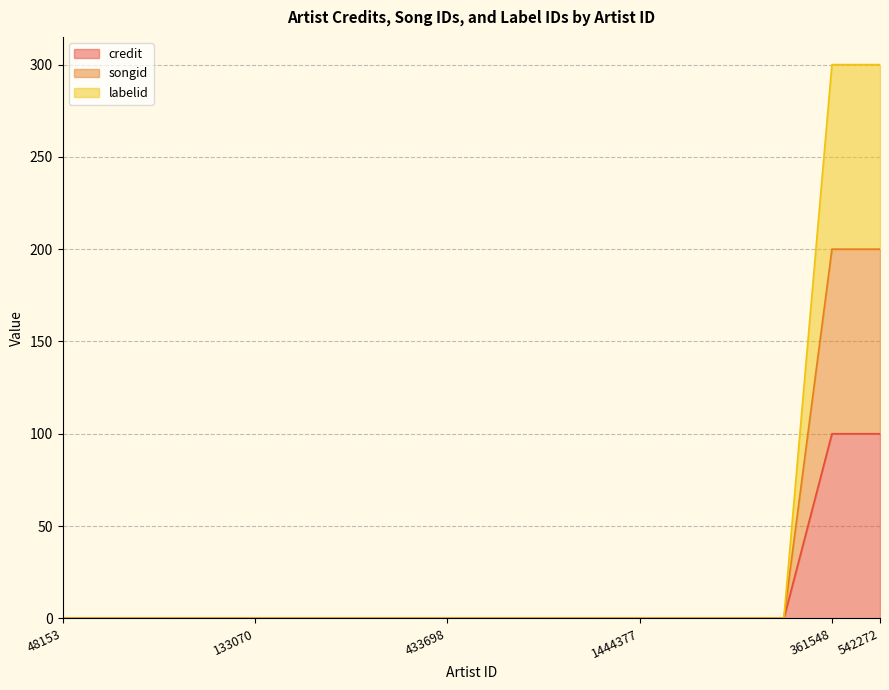

What is the average value of the credit series?

33